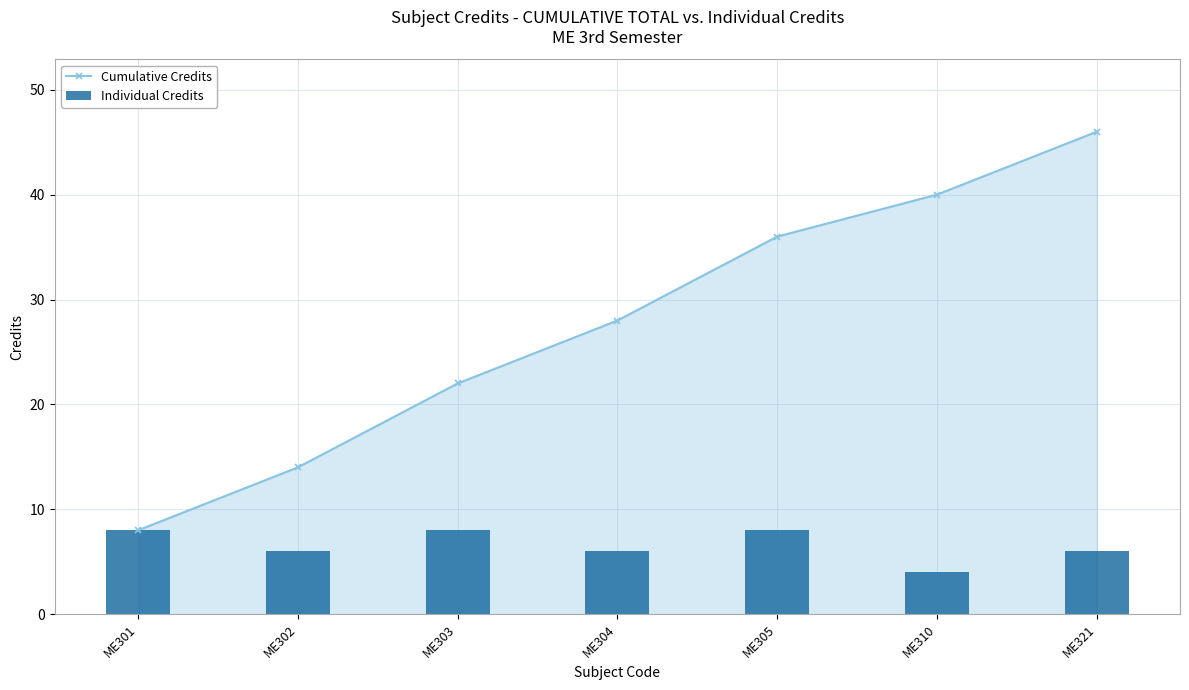

At which label does Individual Credits reach its peak?

ME301